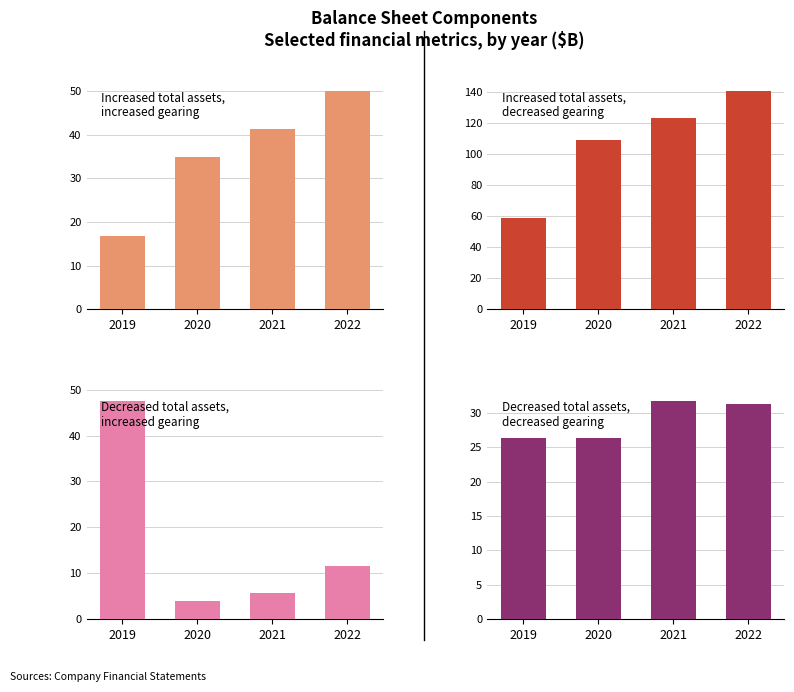

Is it true that Selling General & Admin equals 9.9 at 2019?

False